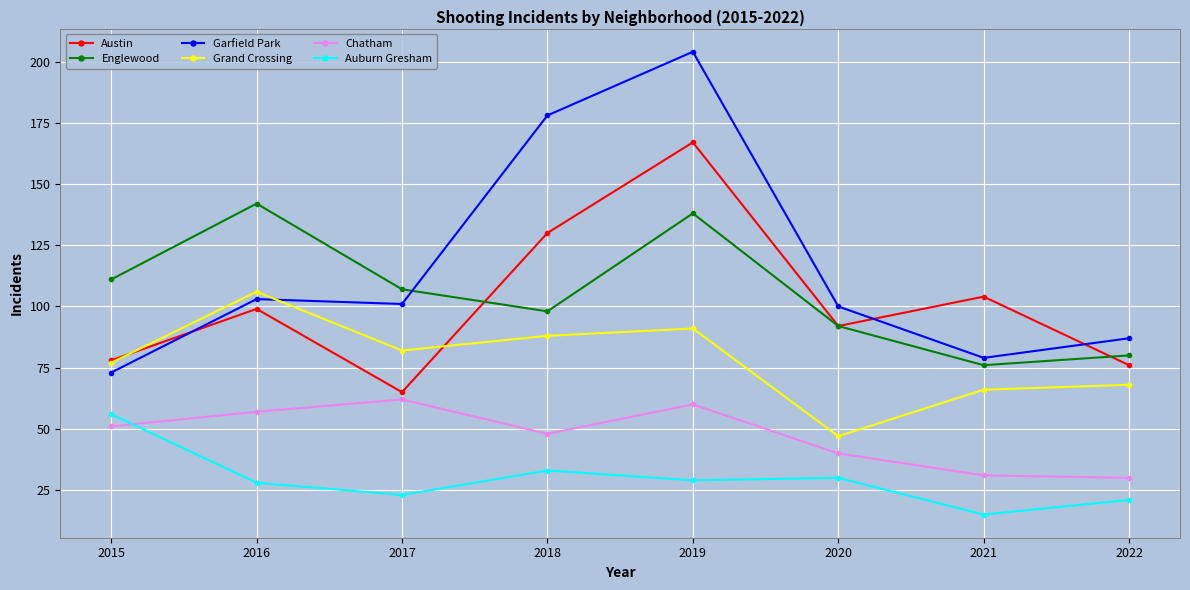

At which category does Auburn Gresham reach its first local peak?

2018